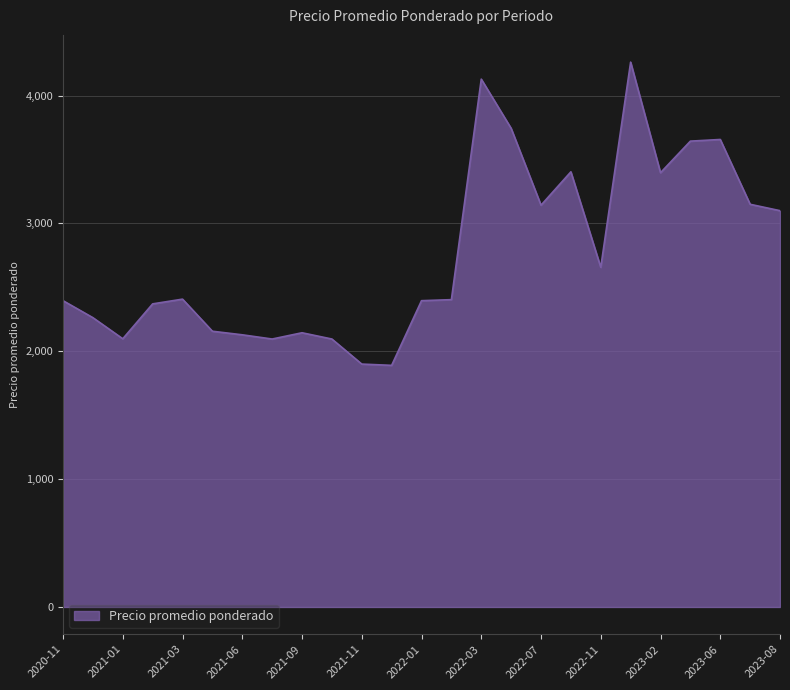

What is the greatest value displayed?

4262